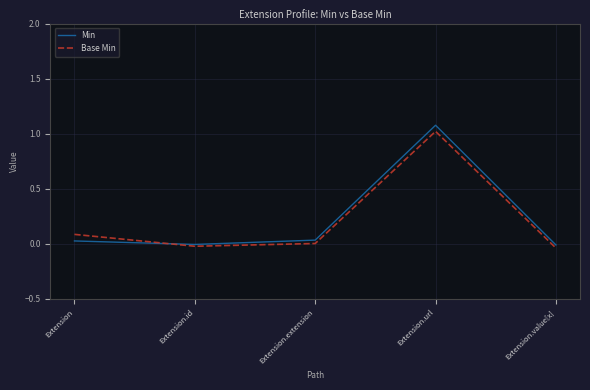

True or false: Min has a value of -0.0 at Extension.value[x].

True